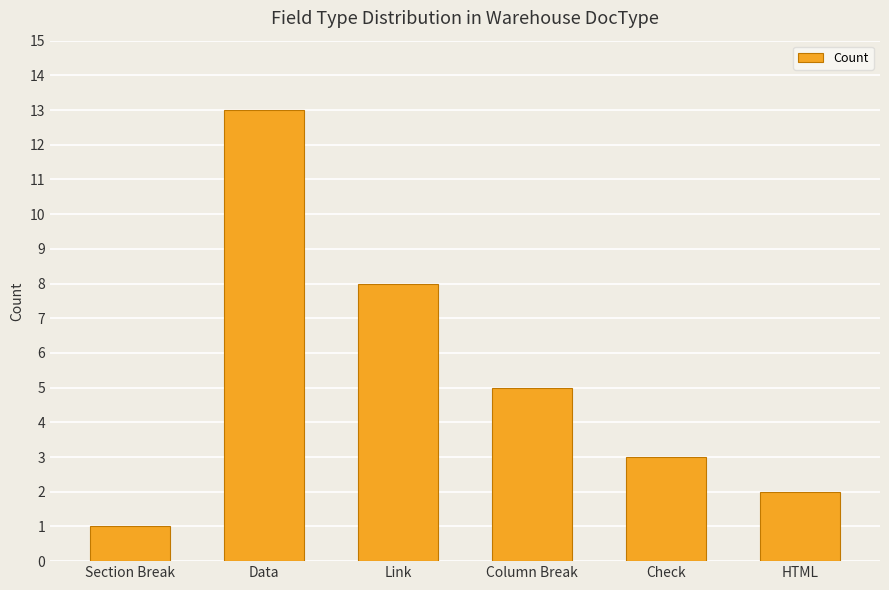

Reading left to right, list all the values displayed in this chart.

Section Break=1	Data=13	Link=8	Column Break=5	Check=3	HTML=2